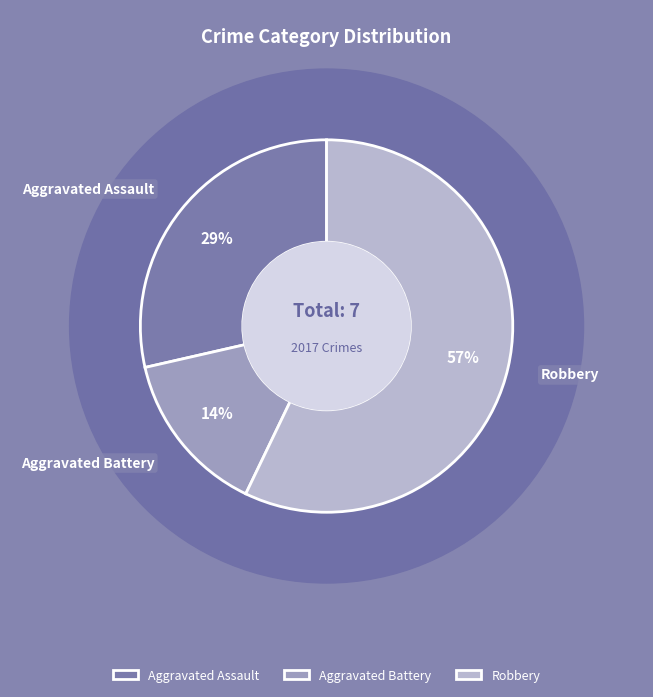

To the nearest percent, what is the combined percentage of Aggravated Battery and Robbery?

71%